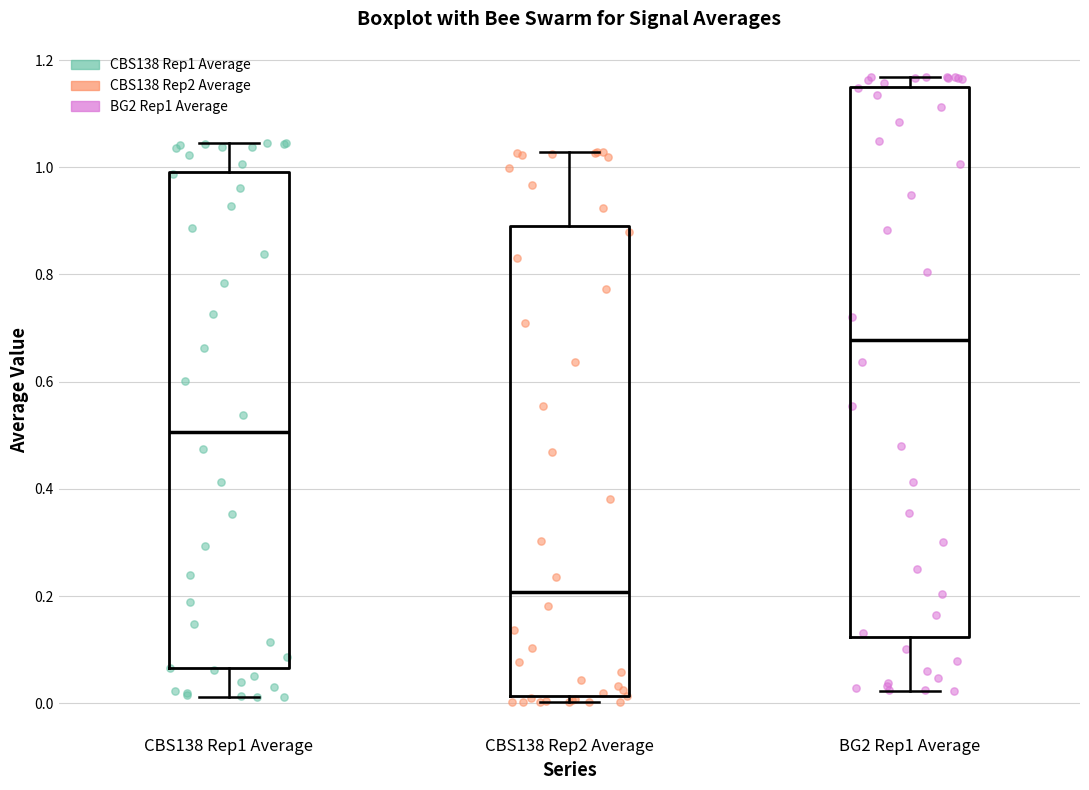

Reading left to right, read every box against the y-axis: the position of its median line, the range the box covers, and the ends of its whiskers. The values are not printed on the chart, so give them approximately, as read against the axis.

CBS138 Rep1 Average: median 0.50, box 0.06 to 1.00, whiskers 0.02 to 1.04
CBS138 Rep2 Average: median 0.20, box 0.02 to 0.90, whiskers 0.00 to 1.02
BG2 Rep1 Average: median 0.68, box 0.12 to 1.16, whiskers 0.02 to 1.16 (just above the box's upper edge)